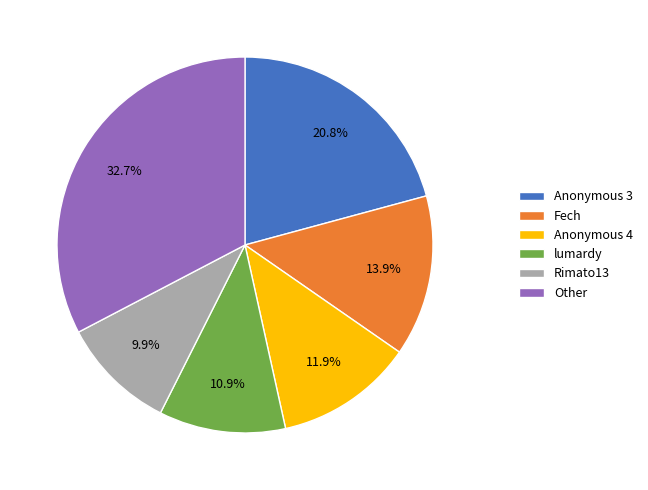

Between Rimato13 and Other, which is larger?

Other